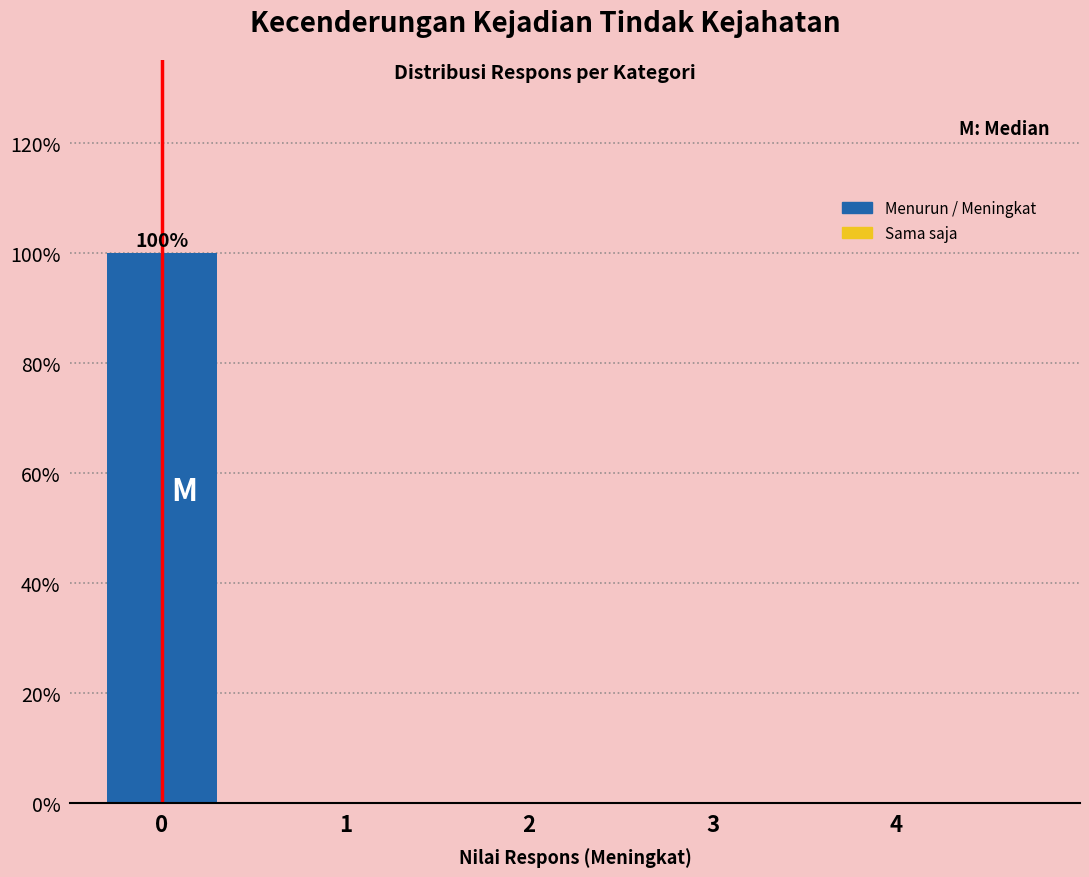

Reading left to right, extract all data points from this chart.

0=100	1=0	2=0	3=0	4=0